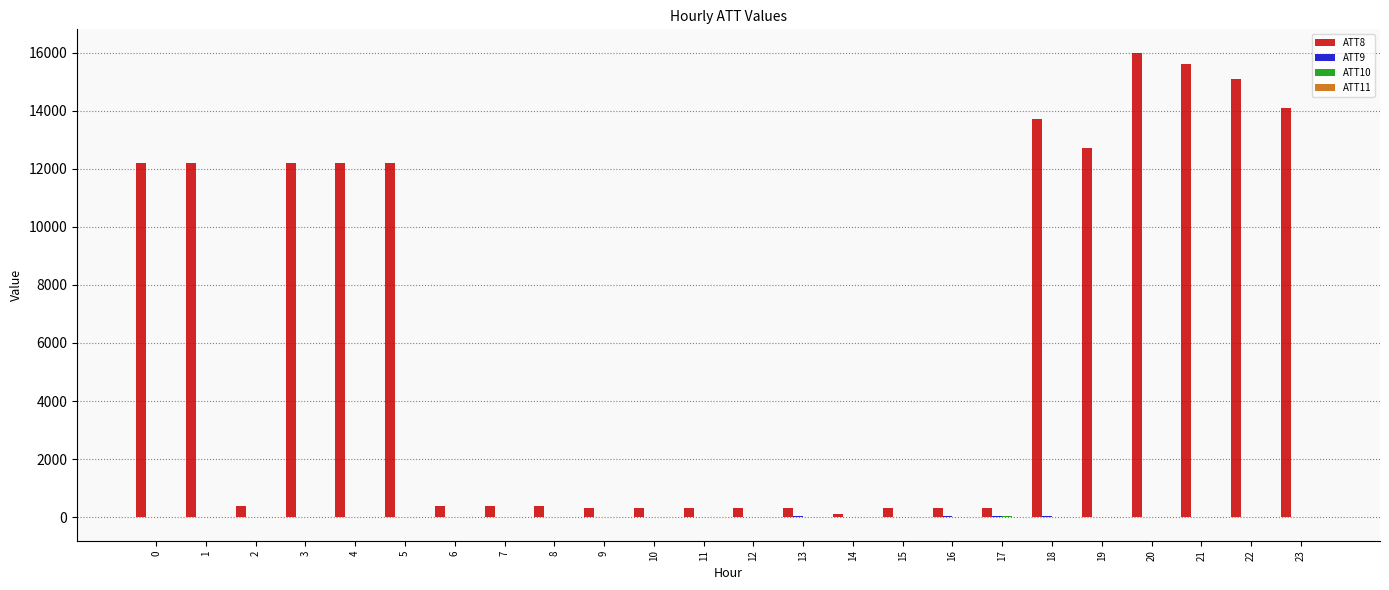

Reading right to left, what are all the values shown in this chart?

ATT8: 14100.0	15100.0	15600.0	16000.0	12700.0	13700.0	300.0	300.0	300.0	100.0	300.0	300.0	300.0	300.0	300.0	400.0	400.0	400.0	12200.0	12200.0	12200.0	400.0	12200.0	12200.0
ATT9: -10.0	-10.0	-10.0	-10.0	-10.0	24.8	27.7	26.9	23.1	-10.0	25.1	-10.0	-10.0	-10.0	-10.0	-10.0	-10.0	-10.0	-10.0	-10.0	-10.0	-10.0	-10.0	9.8
ATT10: -10.0	-10.0	-10.0	-10.0	-10.0	20.4	23.9	17.7	19.8	-2.6	-10.0	16.0	-10.0	-10.0	-10.0	-10.0	-10.0	-10.0	-10.0	-10.0	-10.0	-10.0	-10.0	2.3
ATT11: -10.0	-10.0	-10.0	-10.0	-3.8	16.8	18.6	8.8	15.1	14.7	-10.0	15.1	-10.0	-10.0	-10.0	-10.0	-10.0	-10.0	-10.0	-10.0	-10.0	-10.0	-10.0	0.5